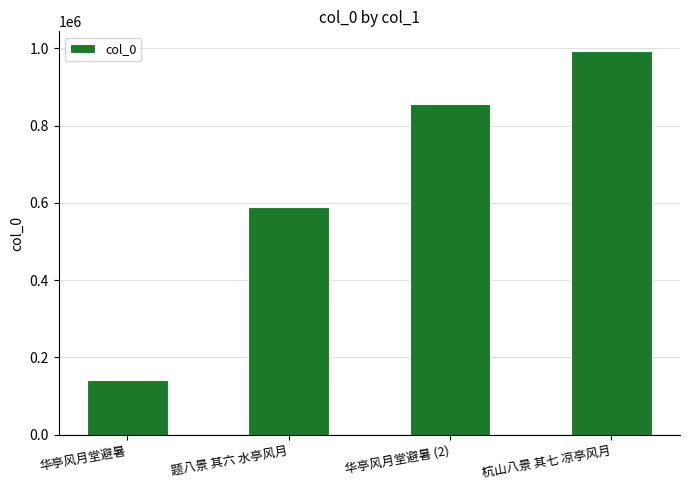

Read the value at 华亭风月堂避暑 (2), to the nearest 10.

856260